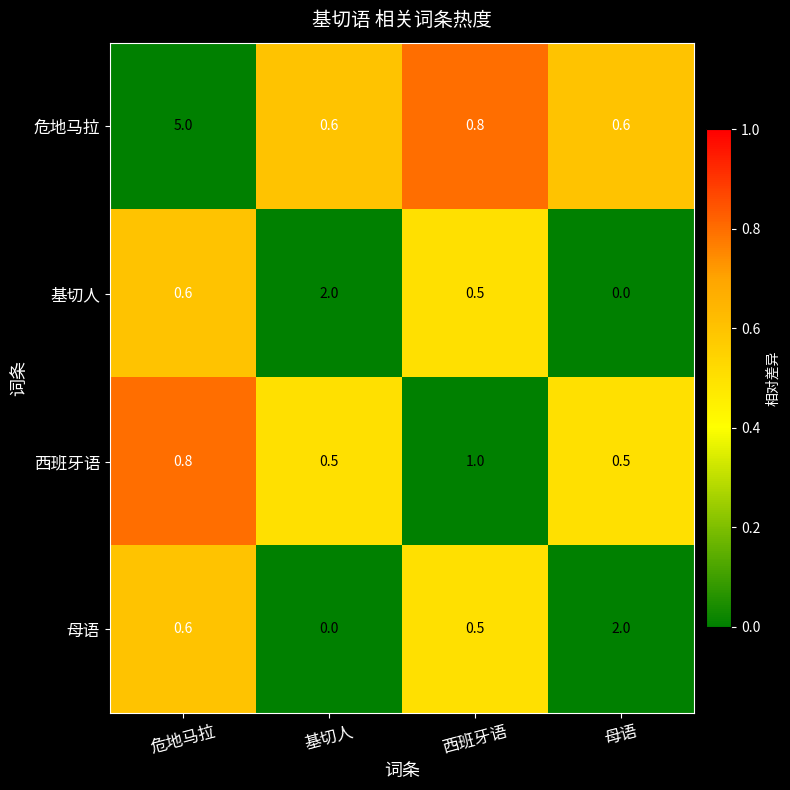

How many distinct data groups are displayed?

4